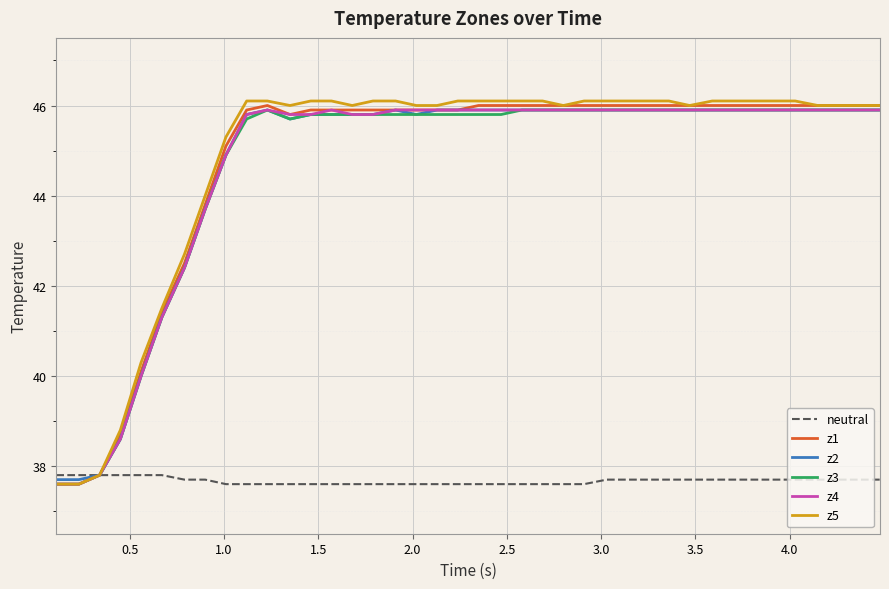

What is the greatest value displayed?

46.1